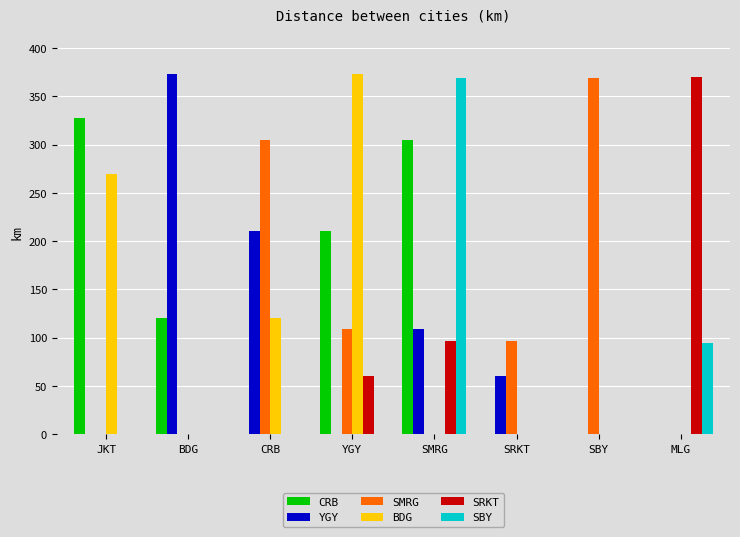

At which label does SBY reach its peak?

SMRG